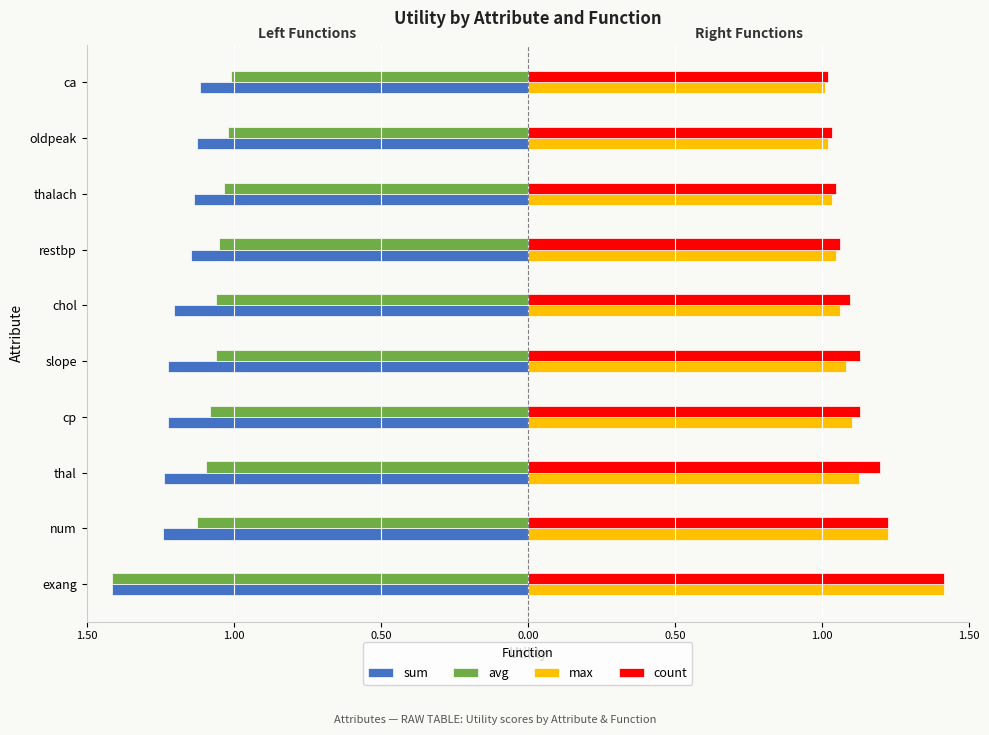

What are all the series names shown in the legend?

sum, avg, max, count